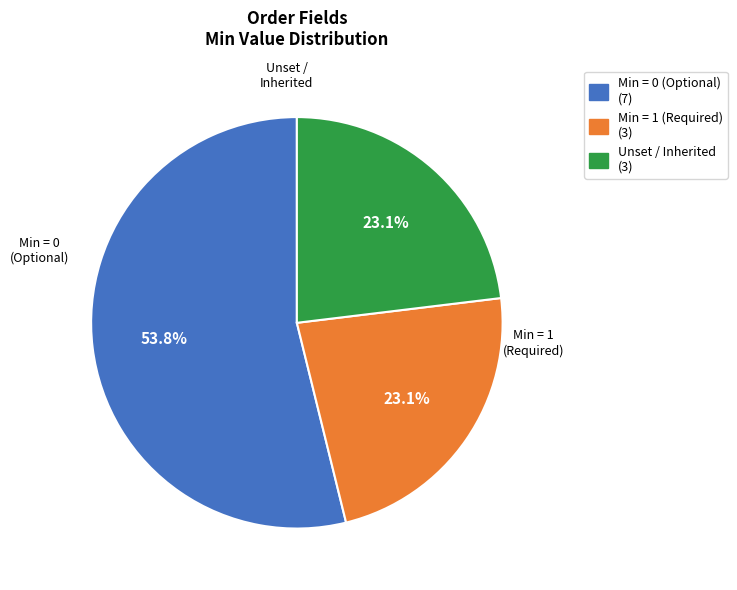

What is the total percentage of Unset / Inherited (3) and Min = 0 (Optional) (7)?

76.9%